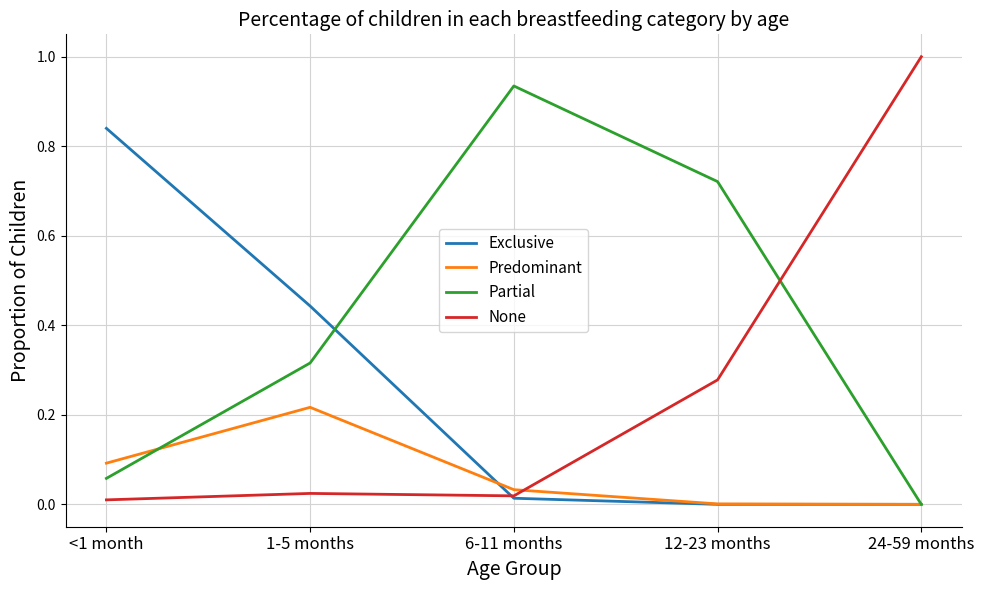

What are all the series names shown in the legend?

Exclusive, Predominant, Partial, None